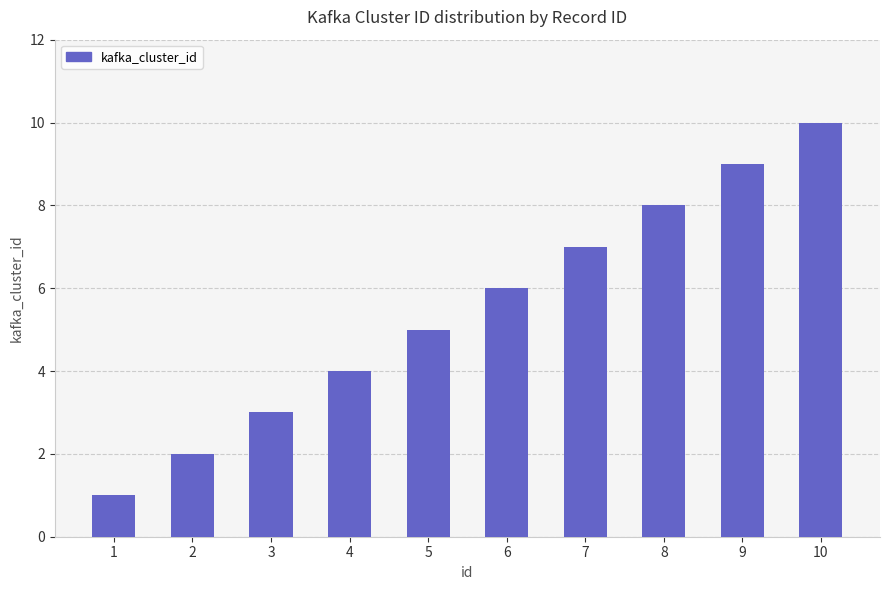

What is the value of the 3rd bar from the left?

3